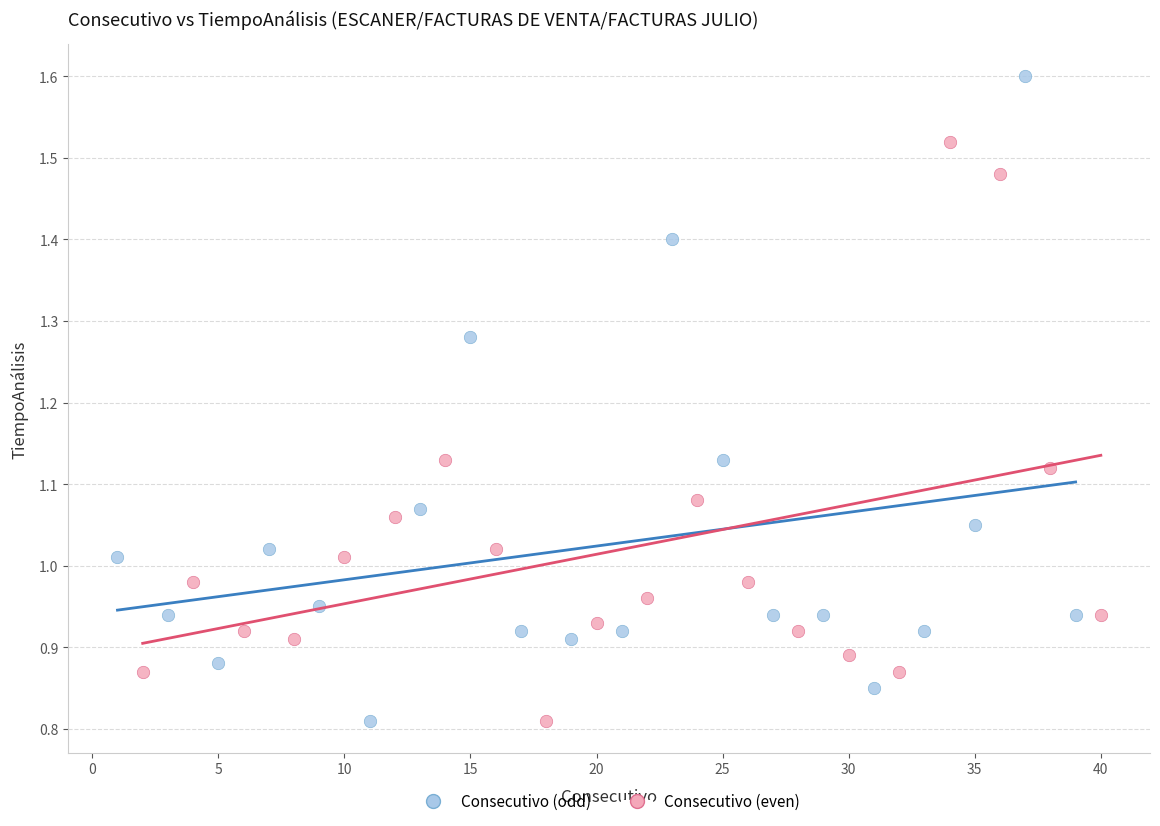

Which series reaches the maximum Y coordinate?

Consecutivo (odd)